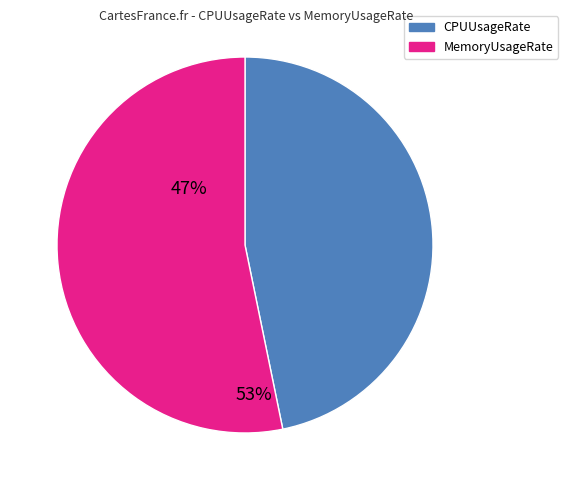

How many segments does this pie chart have?

2